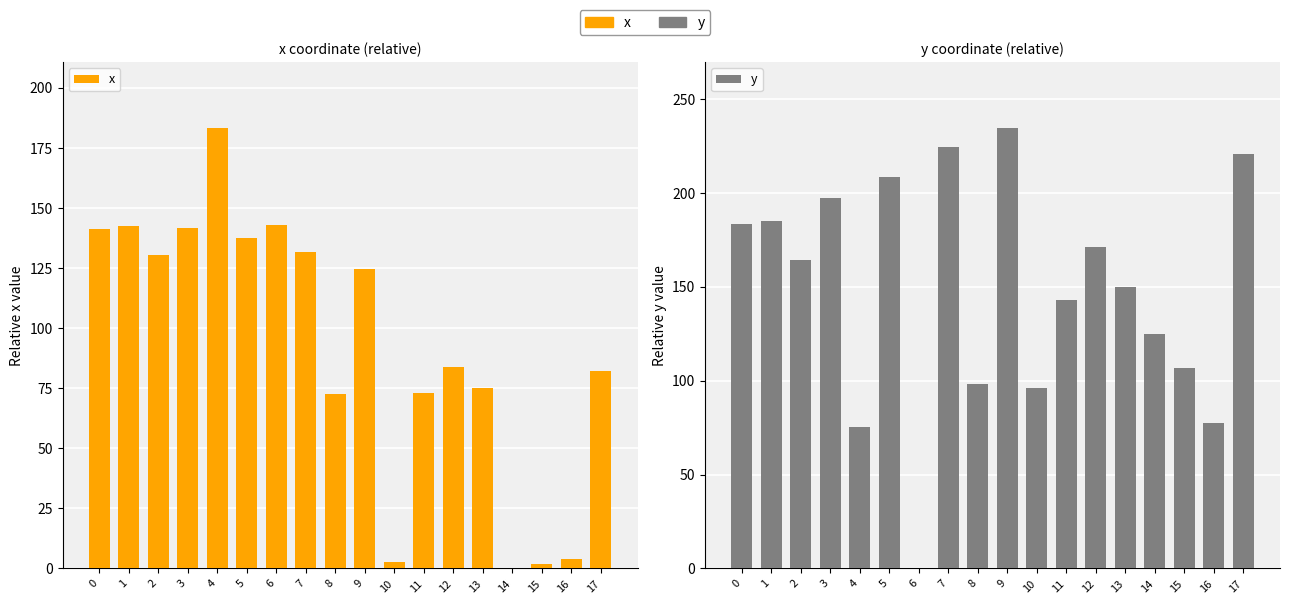

What is the difference between the maximum and minimum values in the x series?

183.3